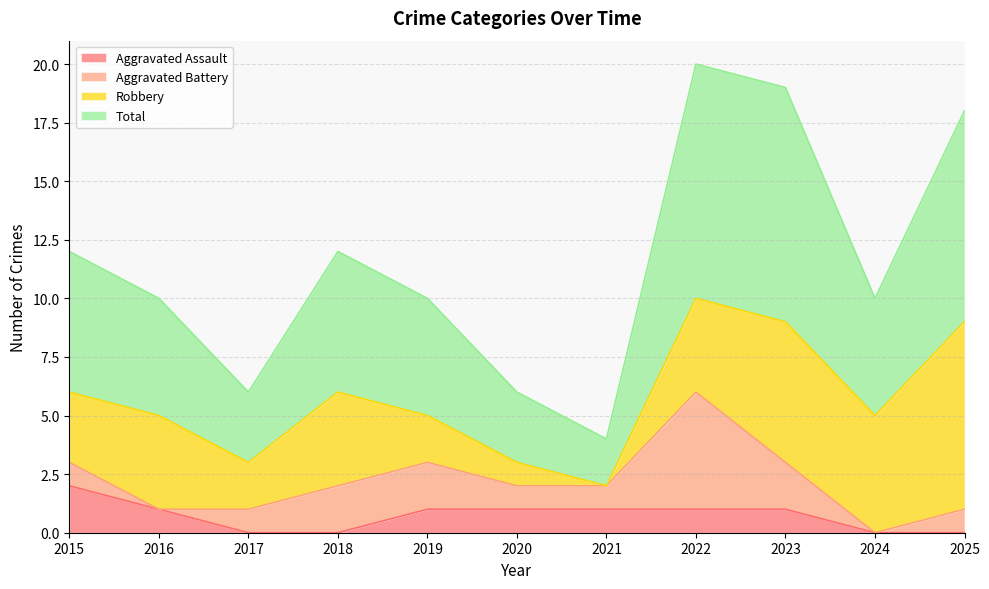

At which category is the sum across all series the highest?

2022